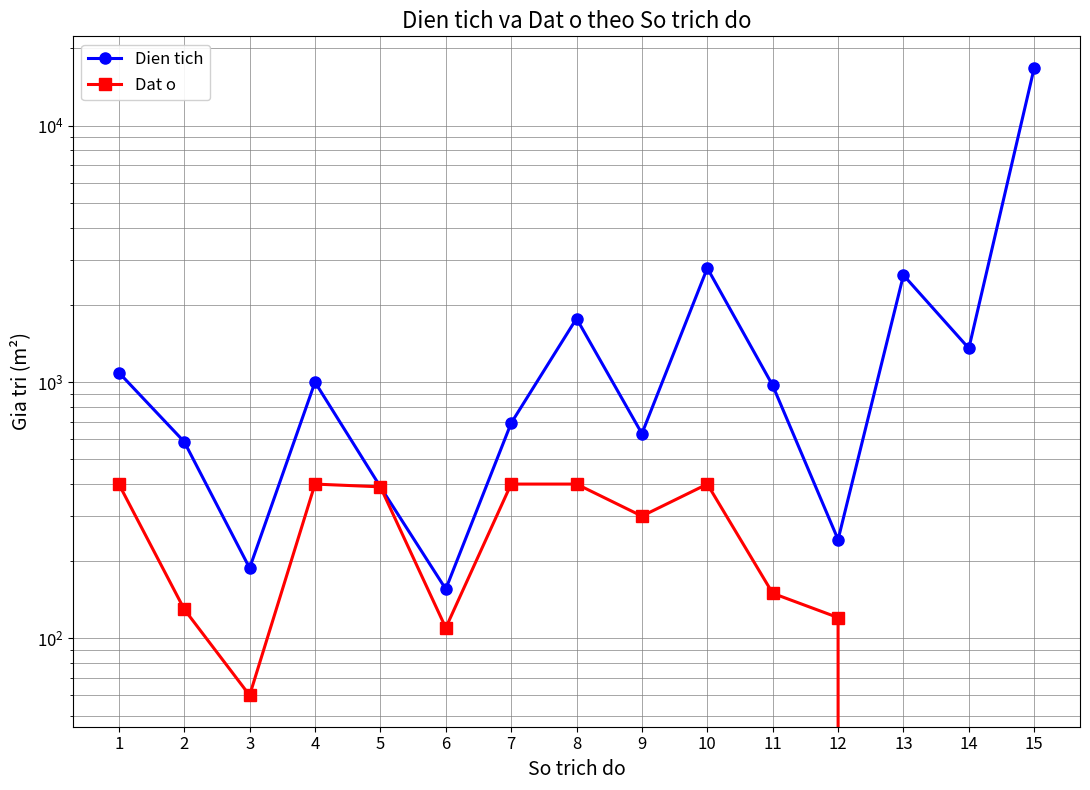

Reading right to left, transcribe all the data shown in this chart.

Dien tich: 15=16821.4	14=1353.5	13=2611.6	12=243.0	11=969.8	10=2782.2	9=629.2	8=1769.3	7=691.4	6=155.8	5=390.2	4=998.8	3=188.2	2=584.8	1=1089.1
Dat o: 15=0.0	14=0.0	13=0.0	12=120.6	11=150.0	10=400.0	9=300.0	8=400.0	7=400.0	6=110.0	5=390.2	4=400.0	3=60.0	2=130.0	1=400.0